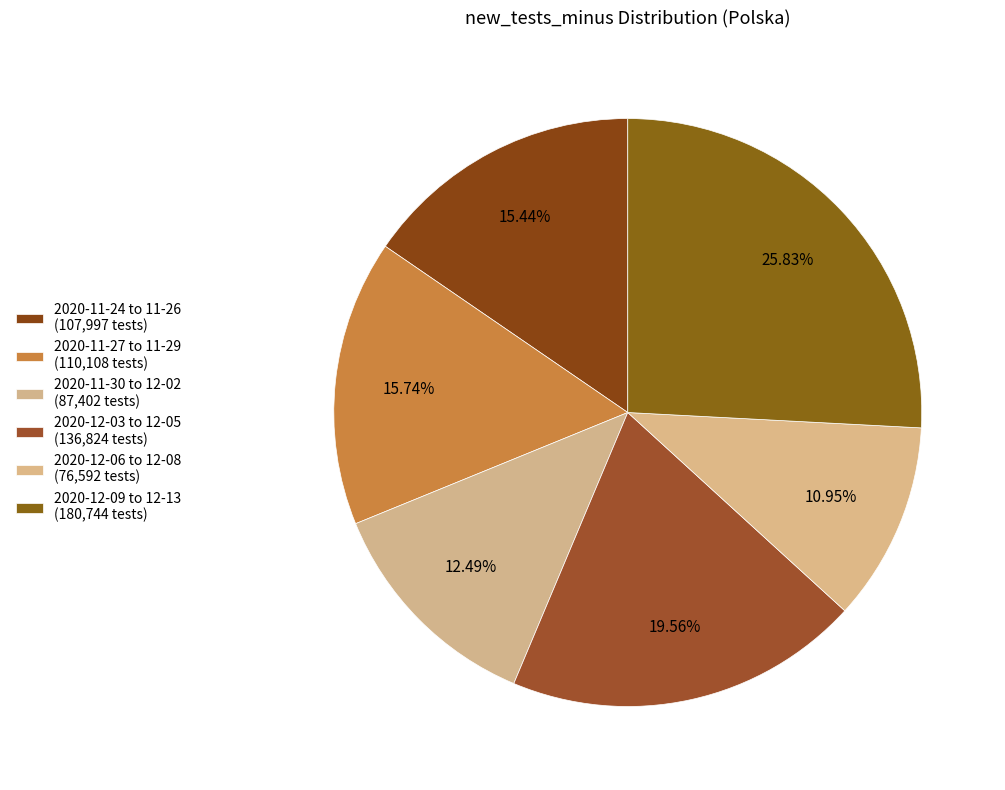

Is there any slice that represents more than half of the pie?

No